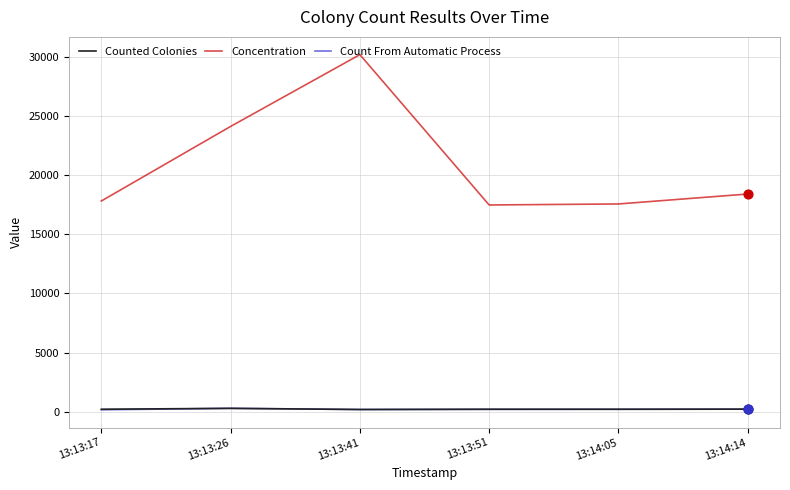

Between 13:13:41 and 13:13:51, which series saw the biggest shift?

Concentration